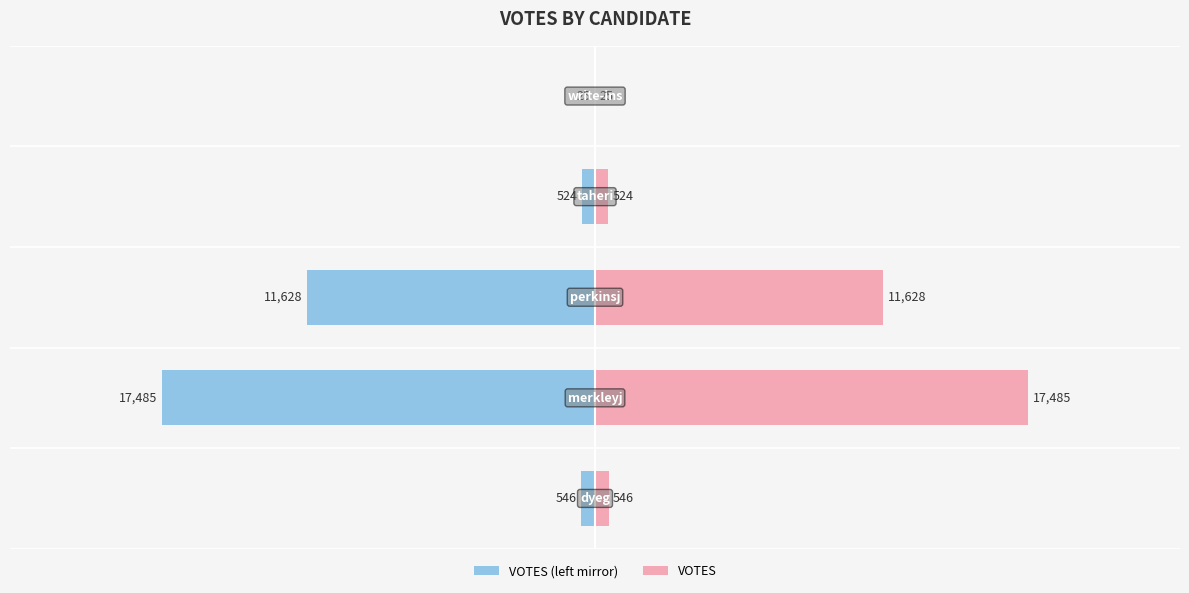

The value of VOTES at 4 is 14. True or false?

False